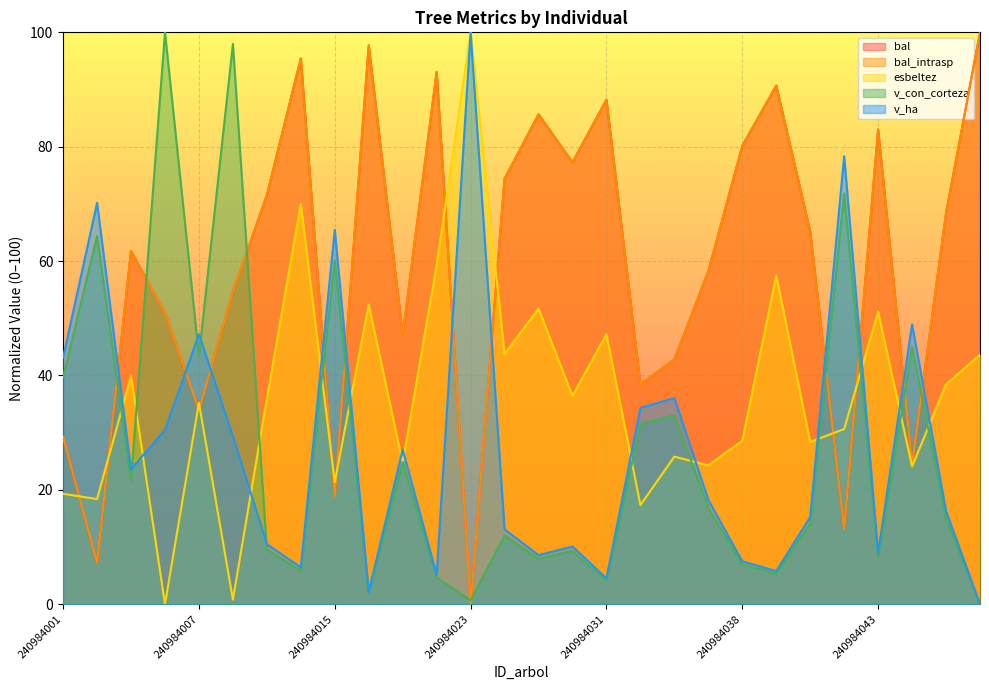

Between which two adjacent categories do bal_intrasp and esbeltez first intersect?

240984001 and 240984003